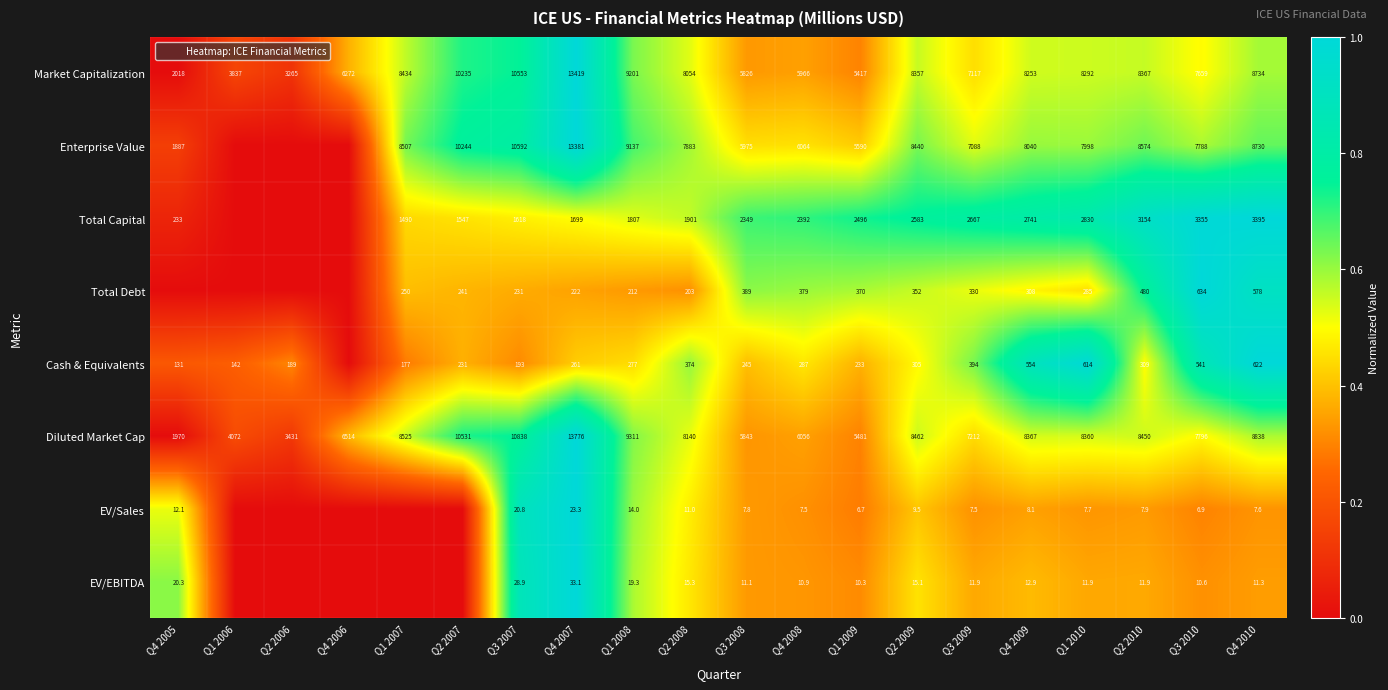

The value of Enterprise Value at Q4 2008 is 0.7. True or false?

False